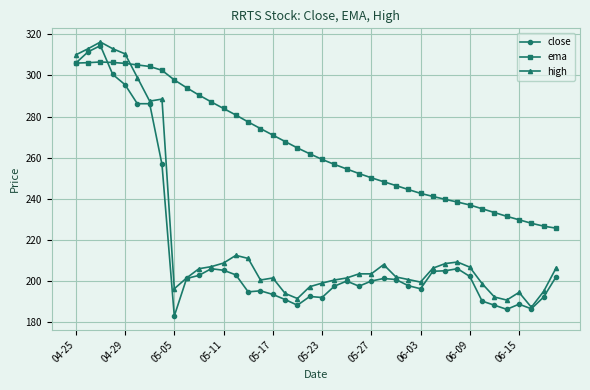

True or false: high has more than 0 interior local peaks.

True